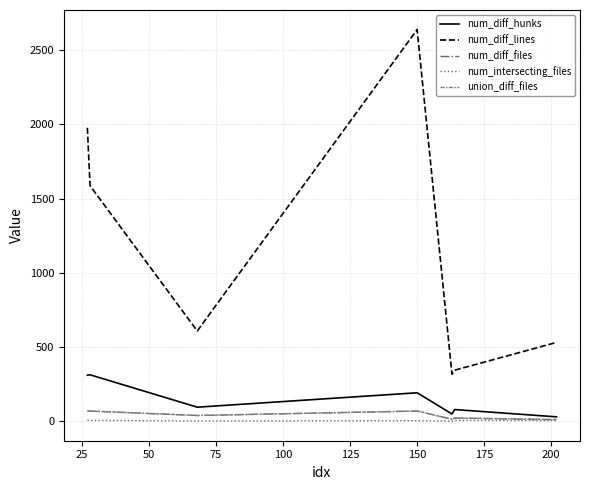

Which series has the largest total across all categories?

num_diff_lines